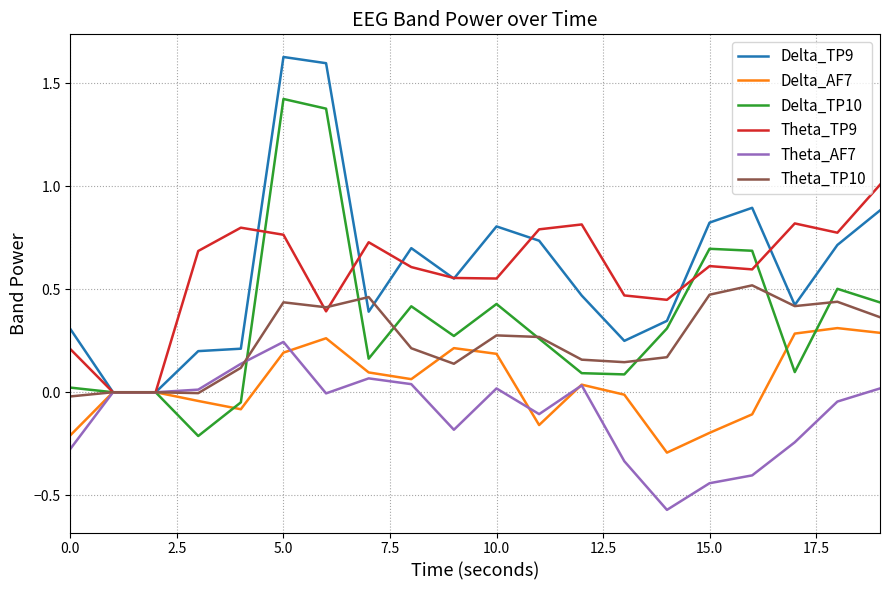

What are all the series names shown in the legend?

Delta_TP9, Delta_AF7, Delta_TP10, Theta_TP9, Theta_AF7, Theta_TP10